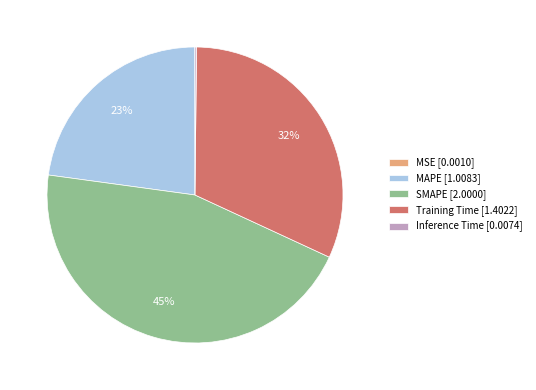

Is the sum of Training Time [1.4022] and SMAPE [2.0000] greater than half?

Yes